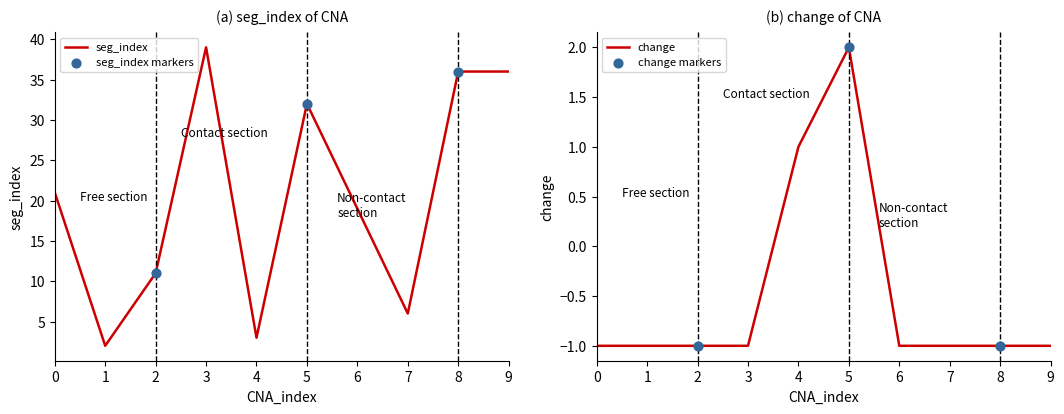

Which series has the largest total across all categories?

seg_index